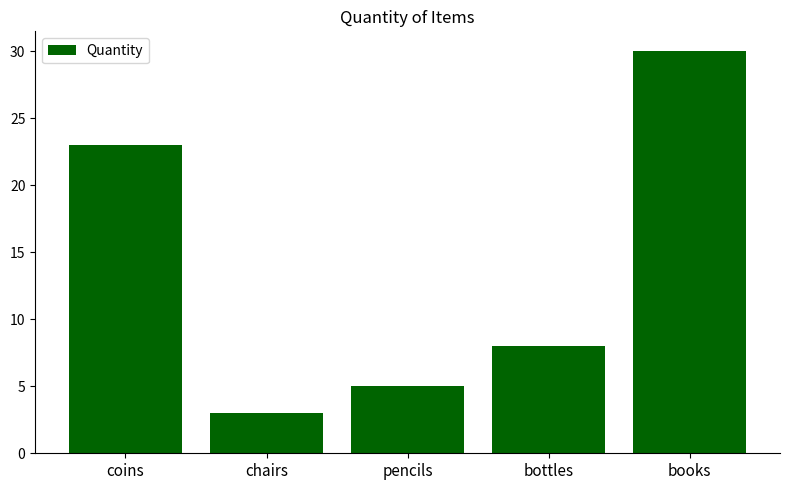

Which has a higher value, pencils or chairs?

pencils